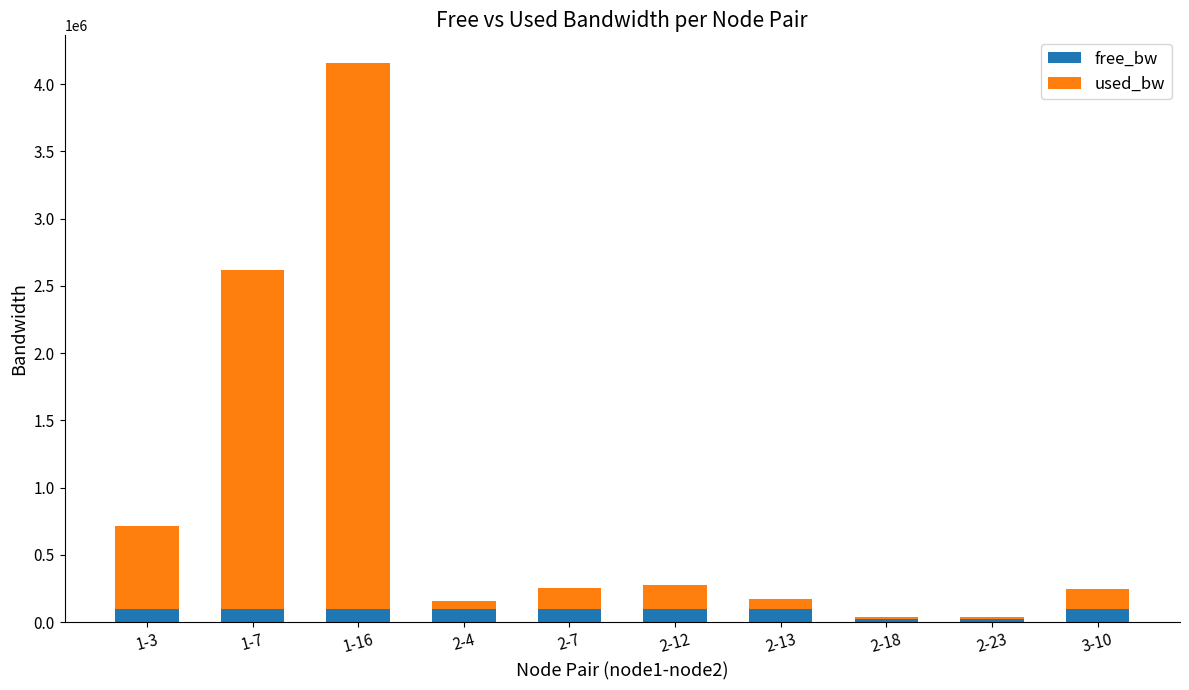

At which label does free_bw first exceed 99823?

2-4